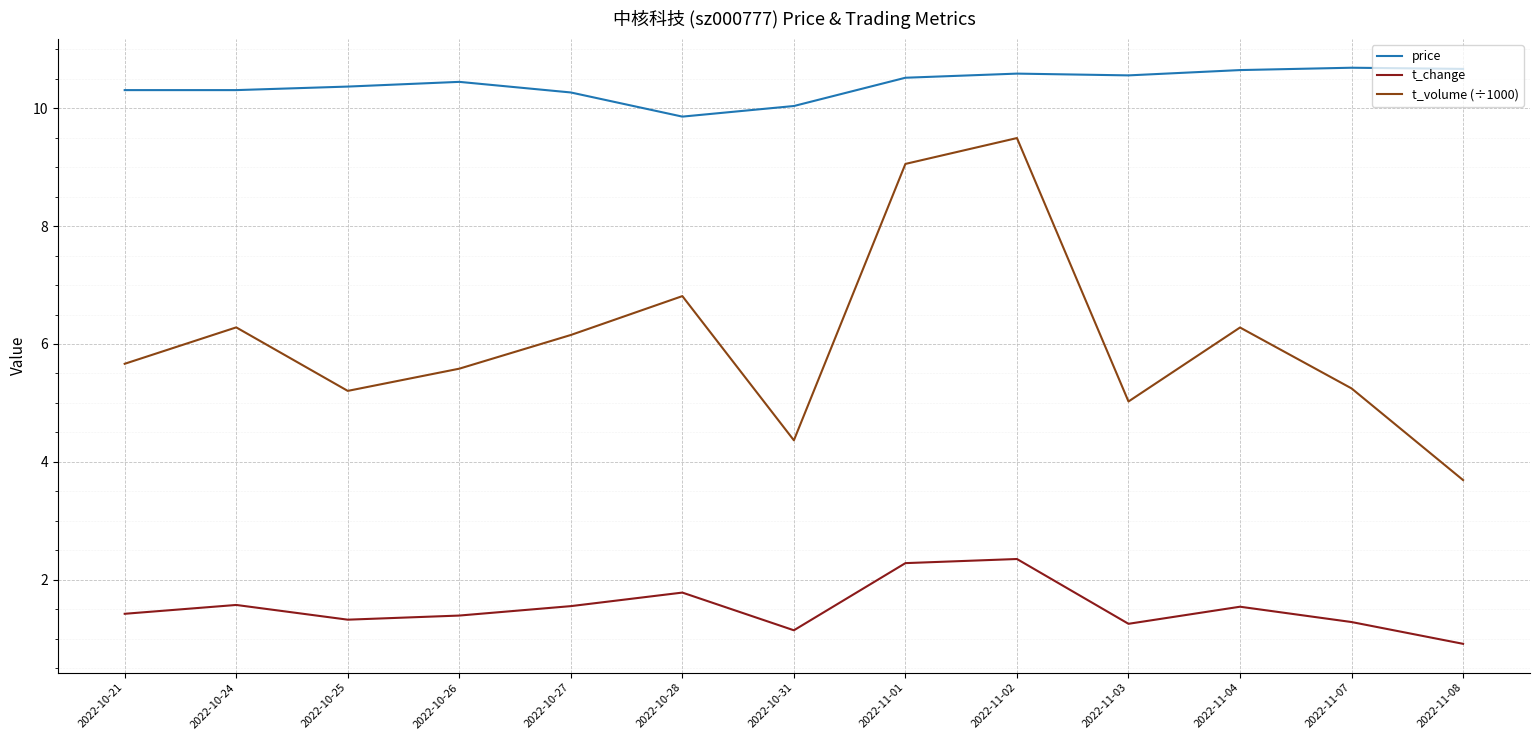

What is the sum of the t_change values at 2022-11-04 and 2022-10-28?

3.3